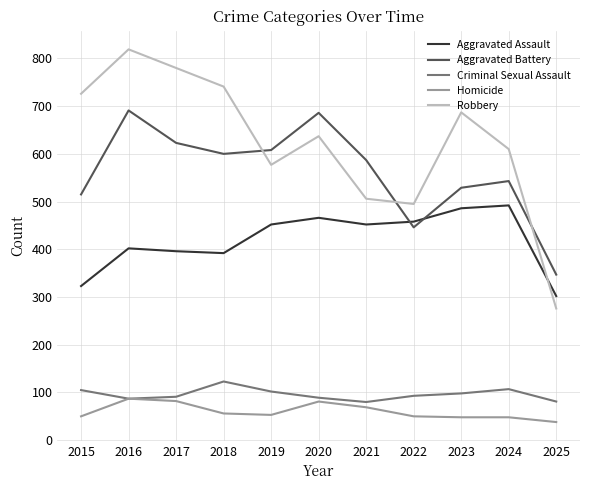

What is the sum of all Robbery values?

6854